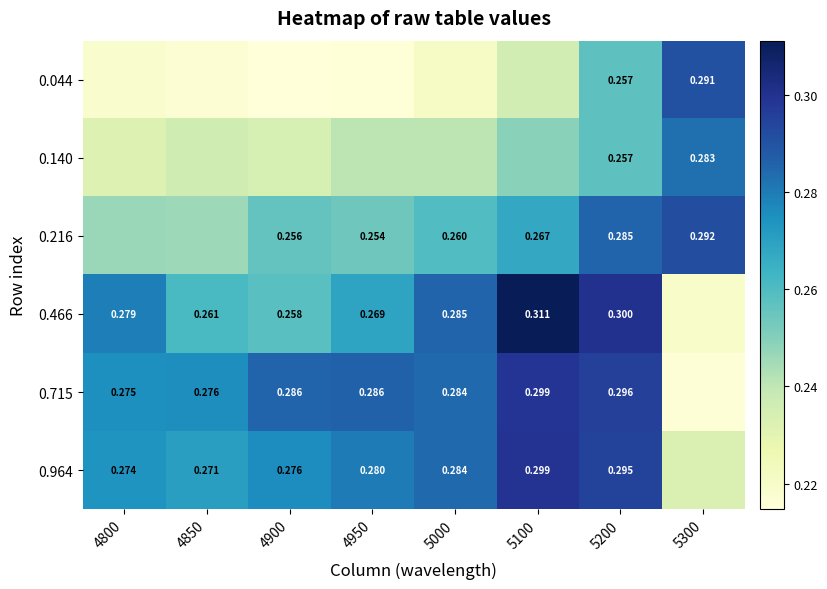

Rank the series by their maximum value, from lowest to highest.

0.140, 0.044, 0.216, 0.715, 0.964, 0.466